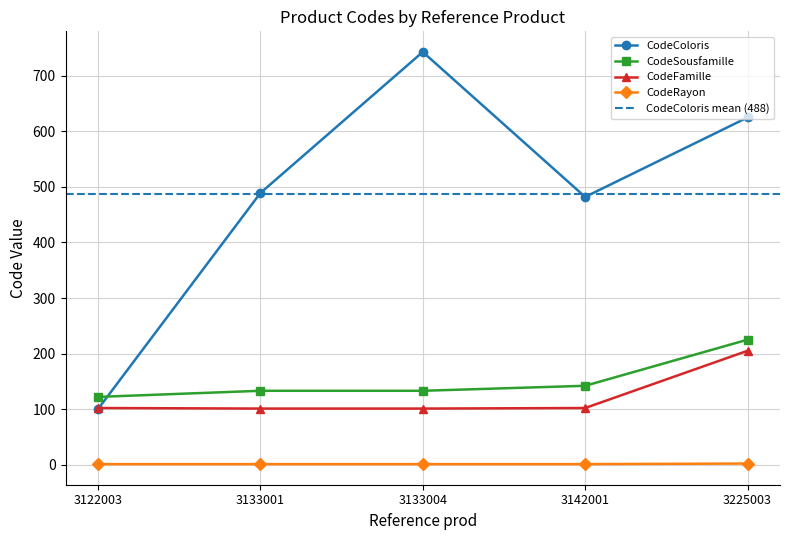

Reading right to left, what are all the values shown in this chart?

CodeColoris: 625	482	743	489	100
CodeSousfamille: 225	142	133	133	122
CodeFamille: 205	102	101	101	102
CodeRayon: 2	1	1	1	1